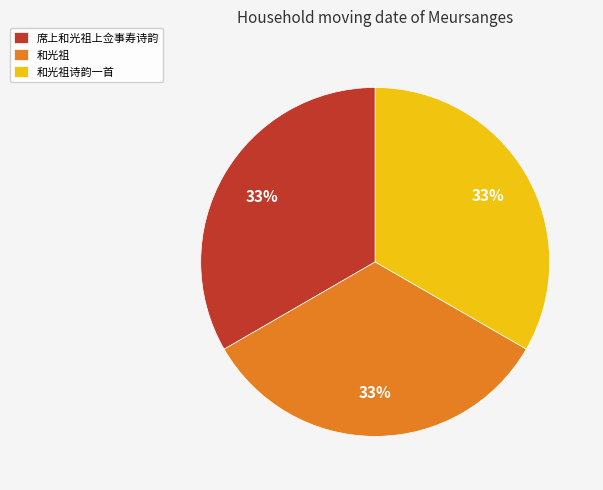

How many segments does this pie chart have?

3